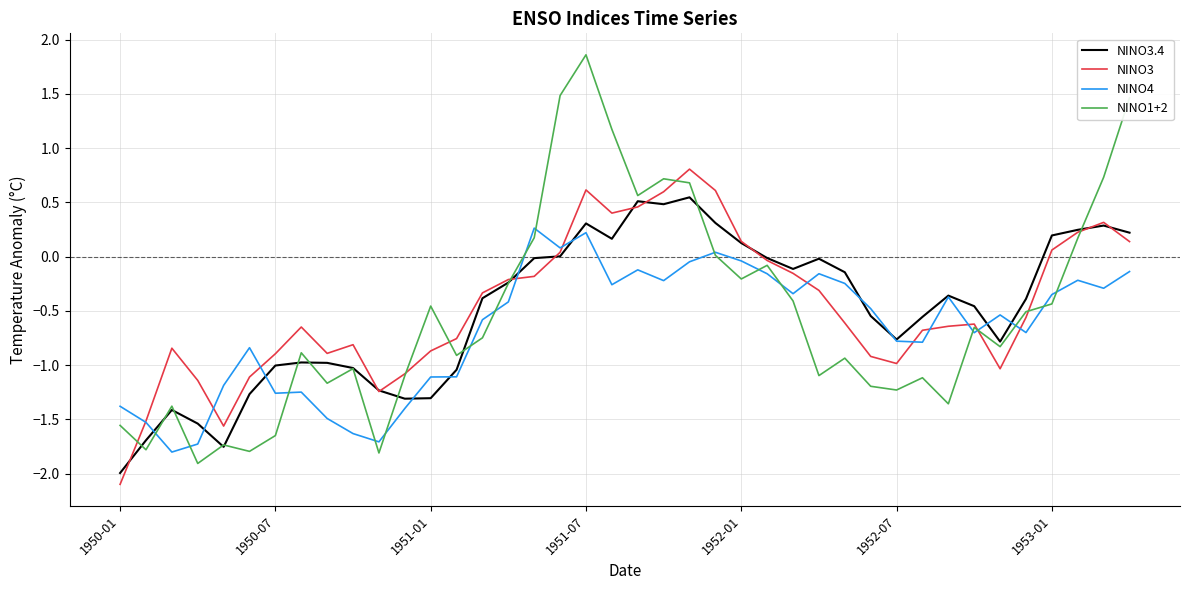

How many lines are shown in the chart?

4